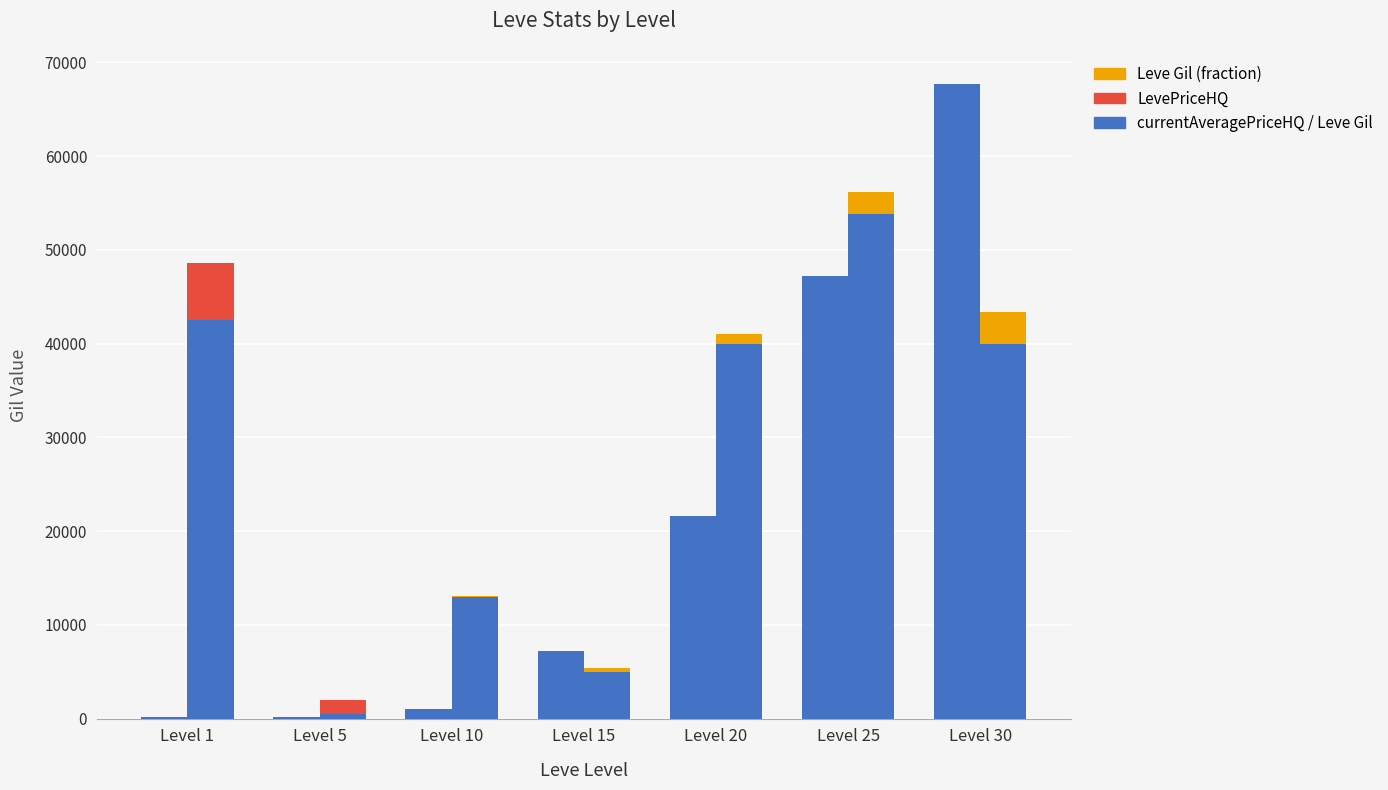

Reading left to right, what are all the values shown in this chart?

Leve Gil: 160.0	220.0	990.0	7170.0	21600.0	47200.0	67730.0
currentAveragePriceHQ: 42497.5	525.0	13000.0	4997.5	39997.5	53805.0	40000.0
LevePriceHQ: 6086.5	1475.0	0.0	0.0	0.0	0.0	0.0
Leve Gil (fraction): 8.0	11.0	49.5	358.5	1080.0	2360.0	3386.5